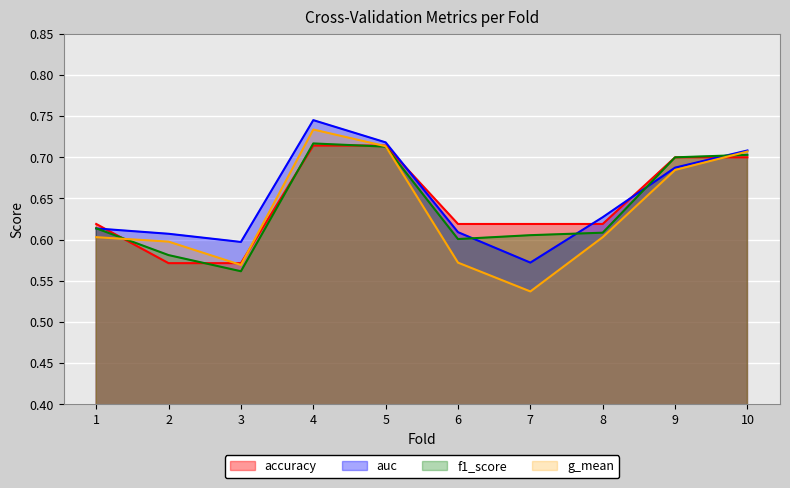

Which label corresponds to the smallest value in the chart?

7